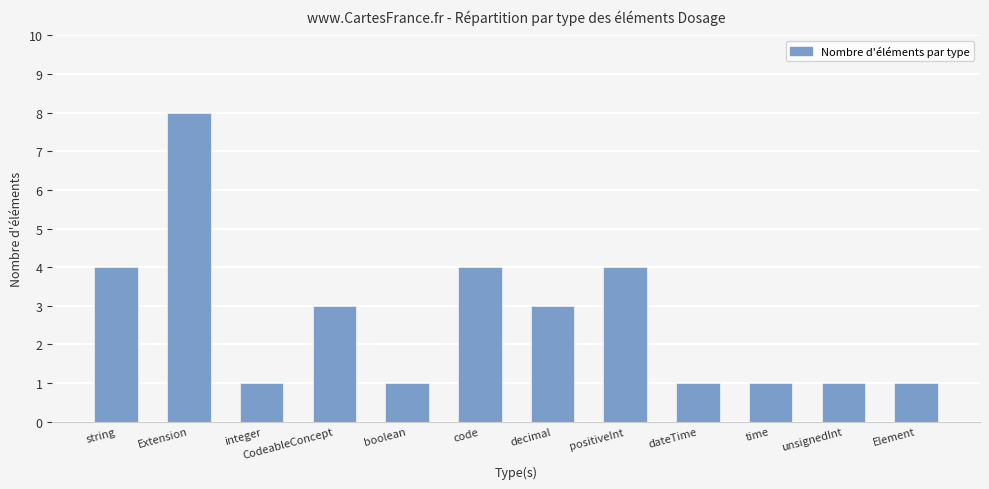

How many distinct data groups are displayed?

1